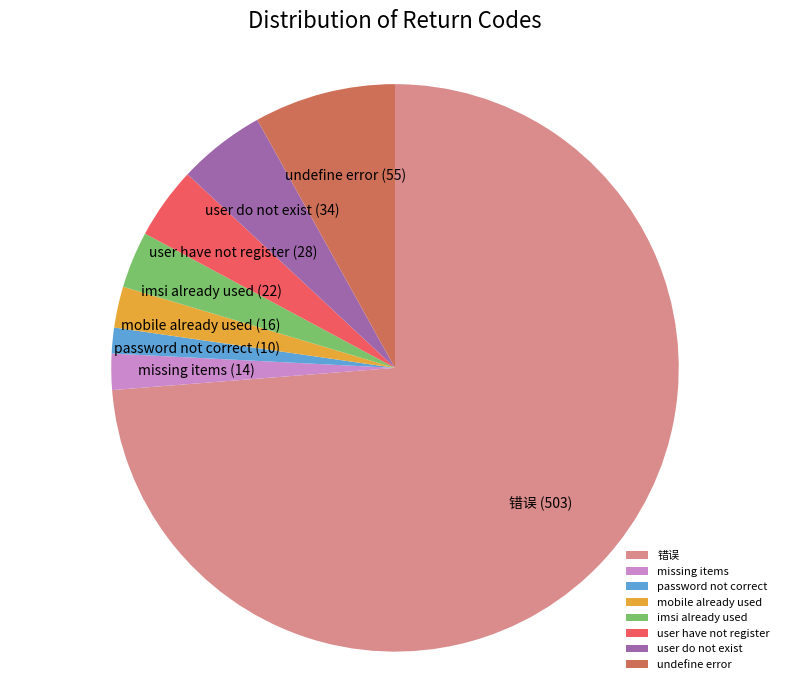

The user do not exist slice represents 14% of the pie. True or false?

False